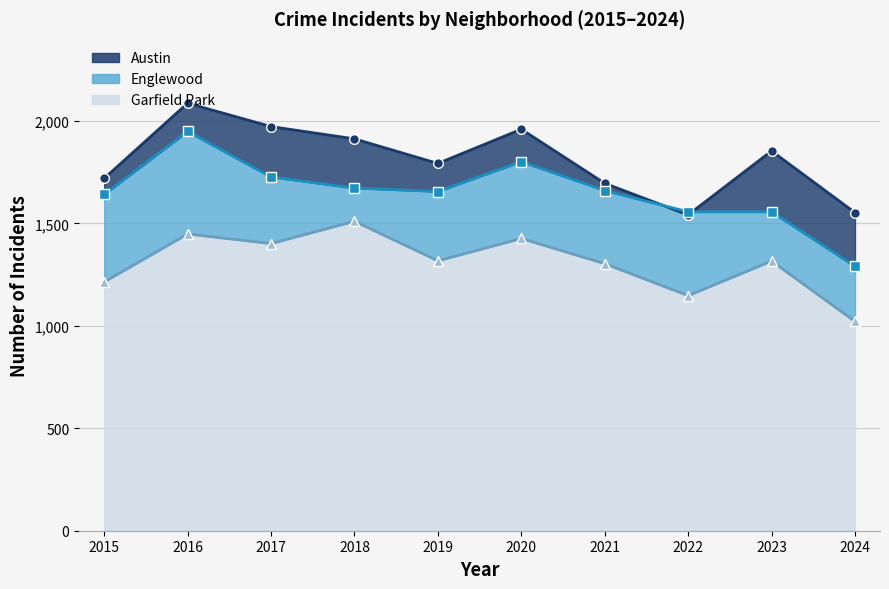

What is the spread (max minus min) of values at 2018?

402